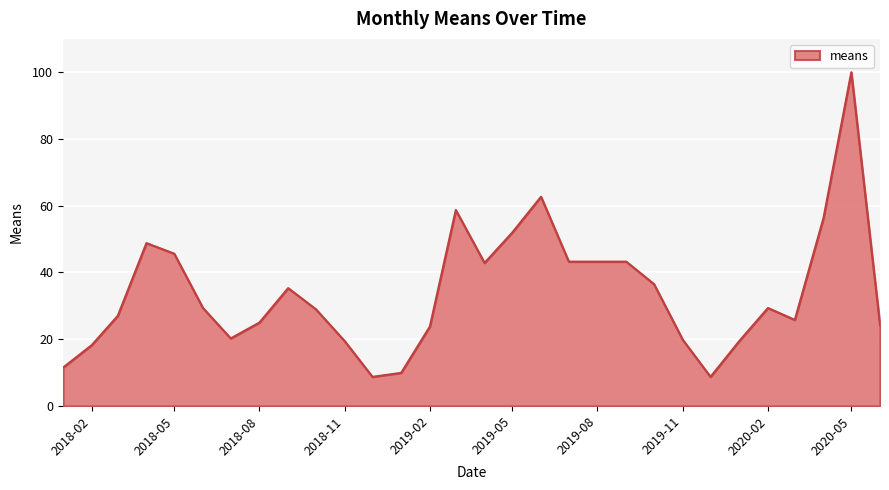

What is the greatest value displayed?

100.0